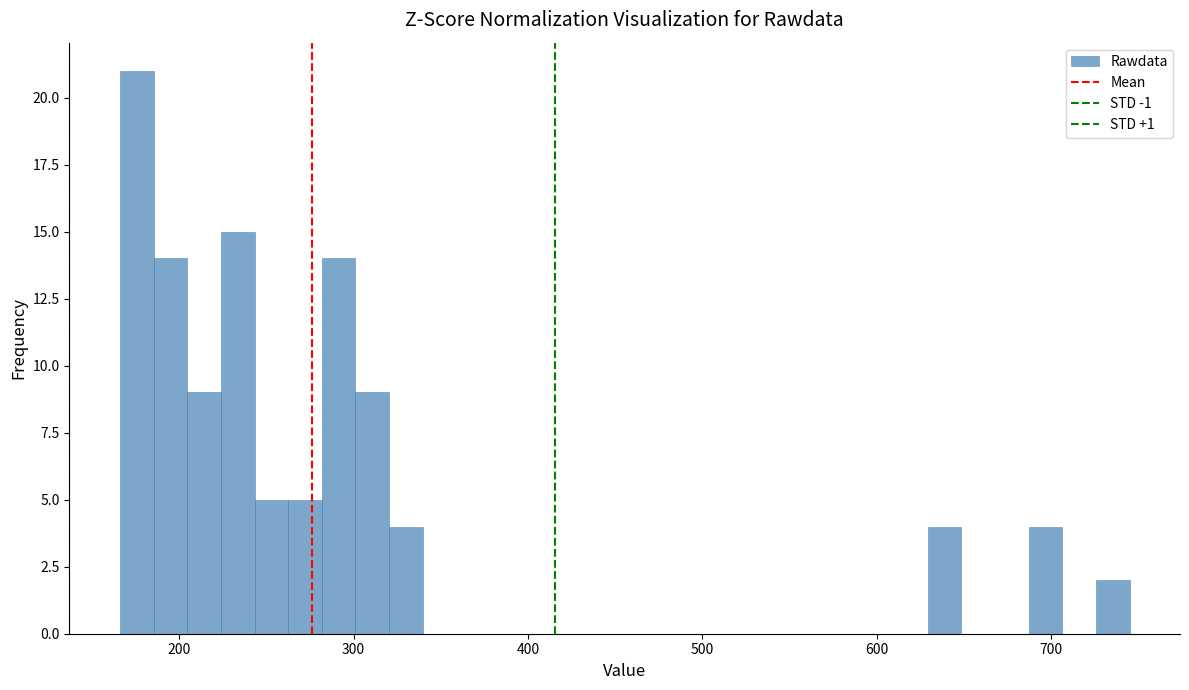

Around what value on the x-axis is the tallest bar? Give the approximate position of its centre, as read against the axis.

180